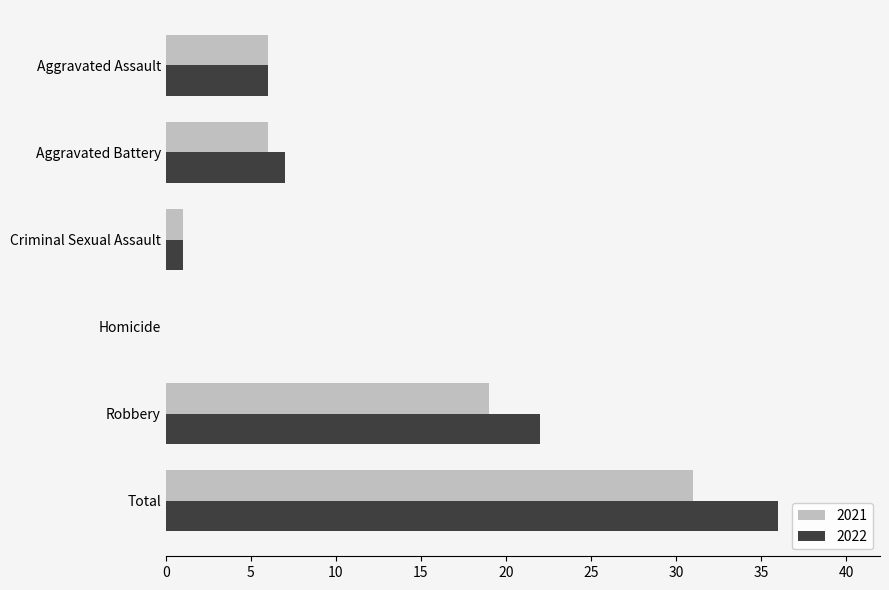

What is the spread (max minus min) of values at Total?

5